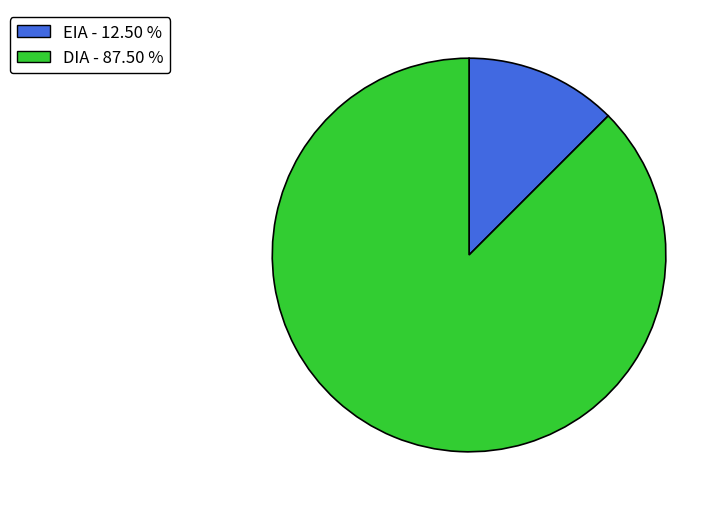

Count the number of slices in the pie.

2